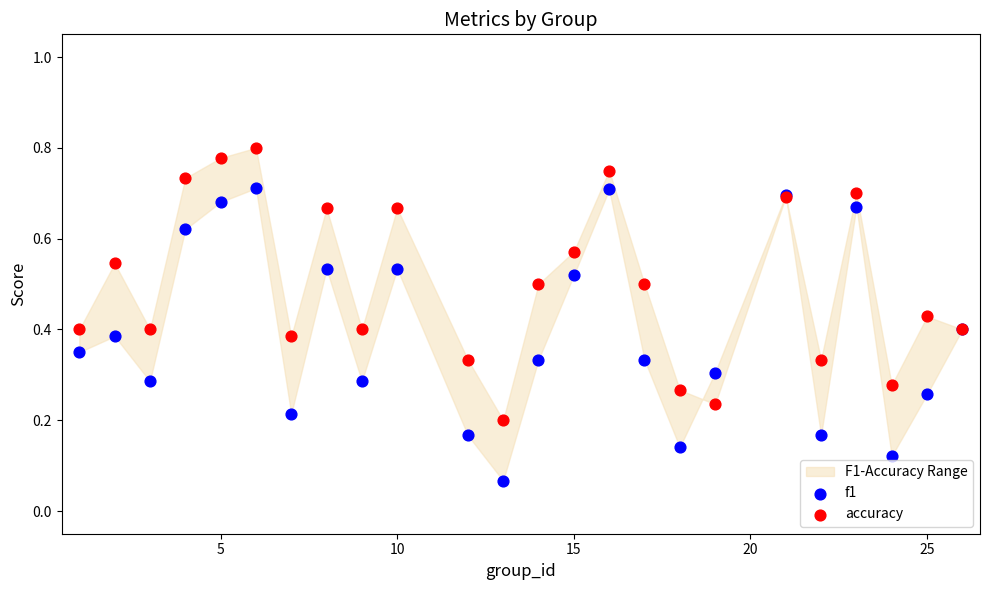

Which series contains the lowest Y value?

f1